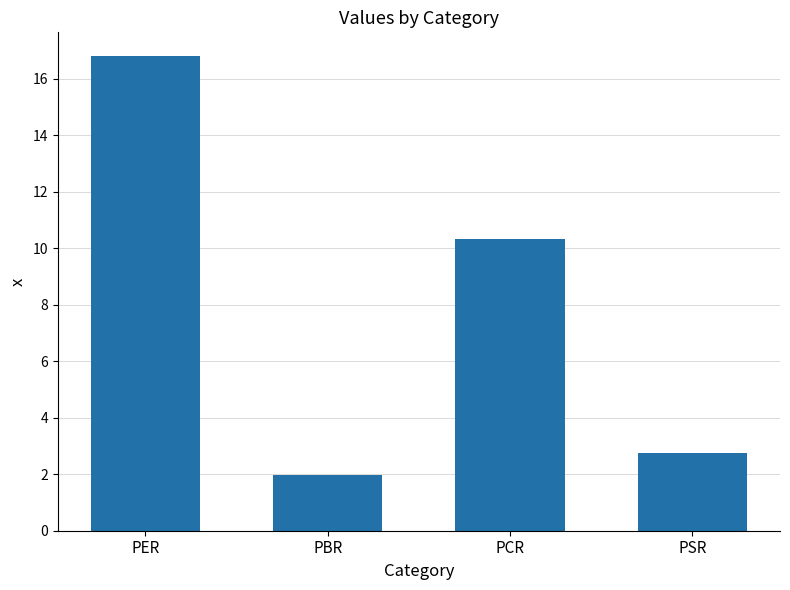

What is the change in value from PCR to PSR?

-7.6